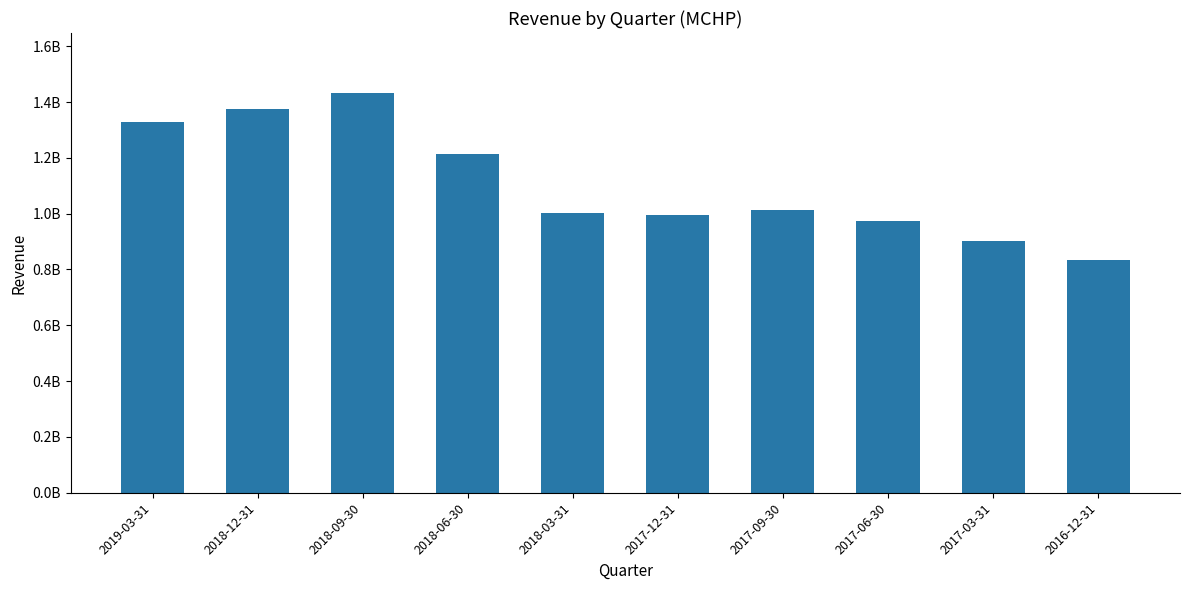

Does the chart contain any negative values?

No